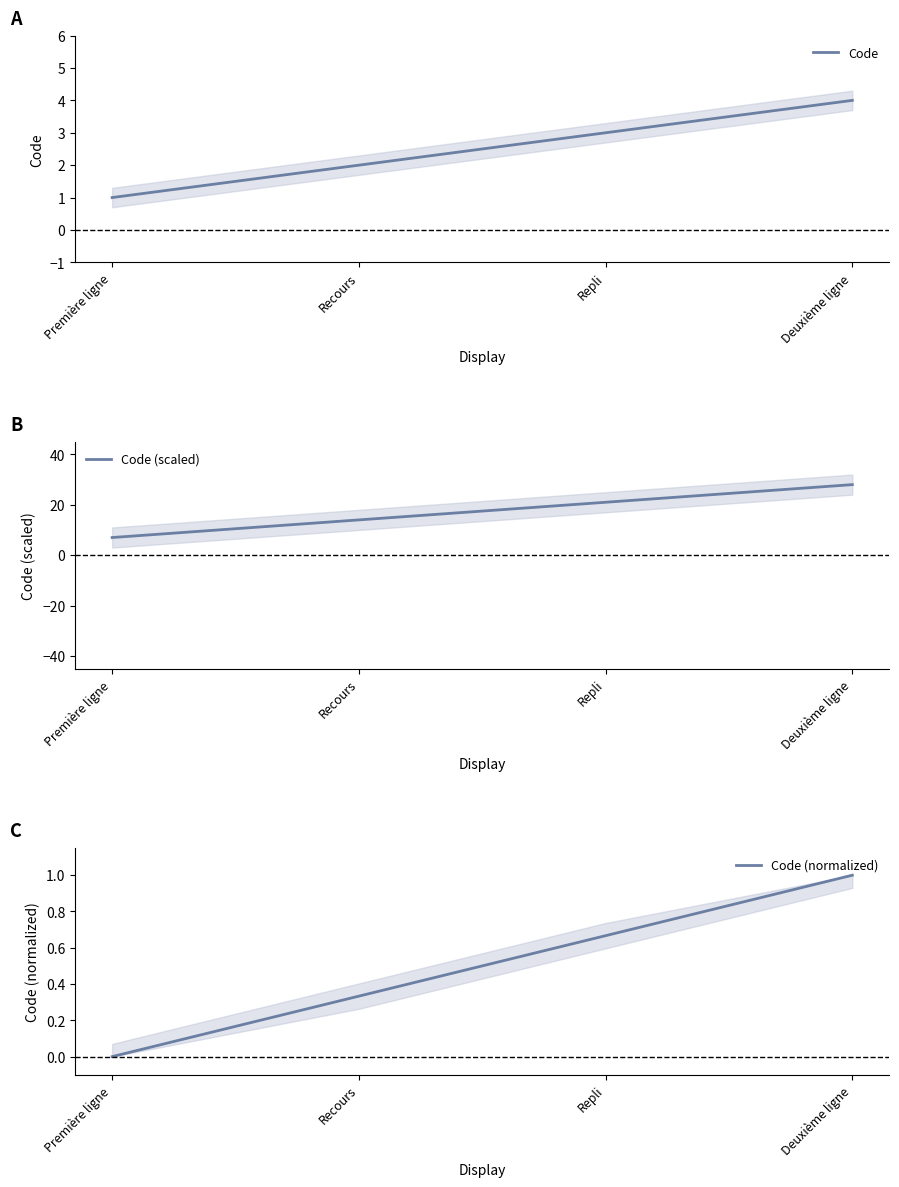

At which category is the sum across all series the highest?

Deuxième ligne